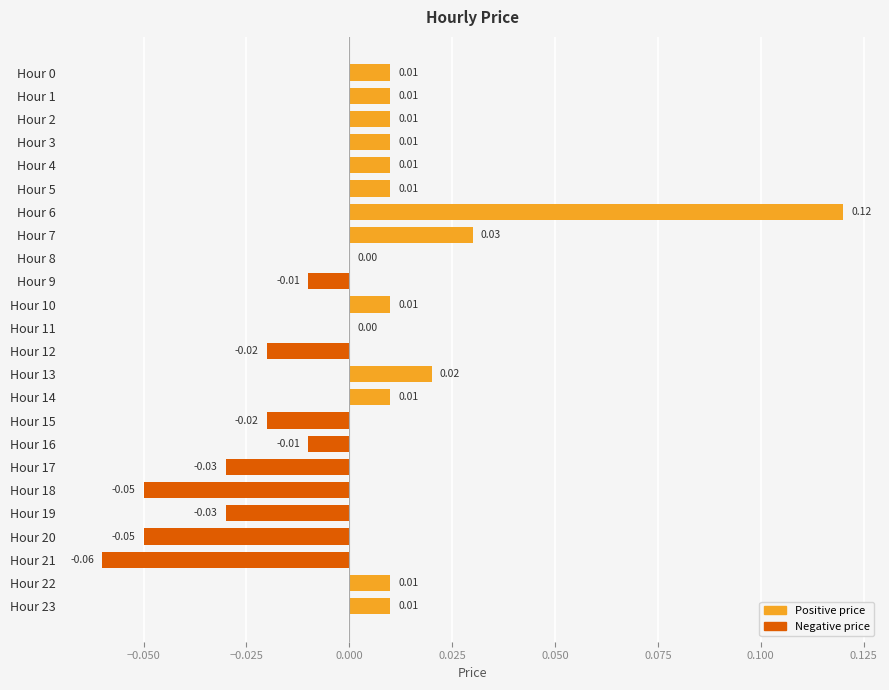

Which has a higher value, Hour 6 or Hour 5?

Hour 6